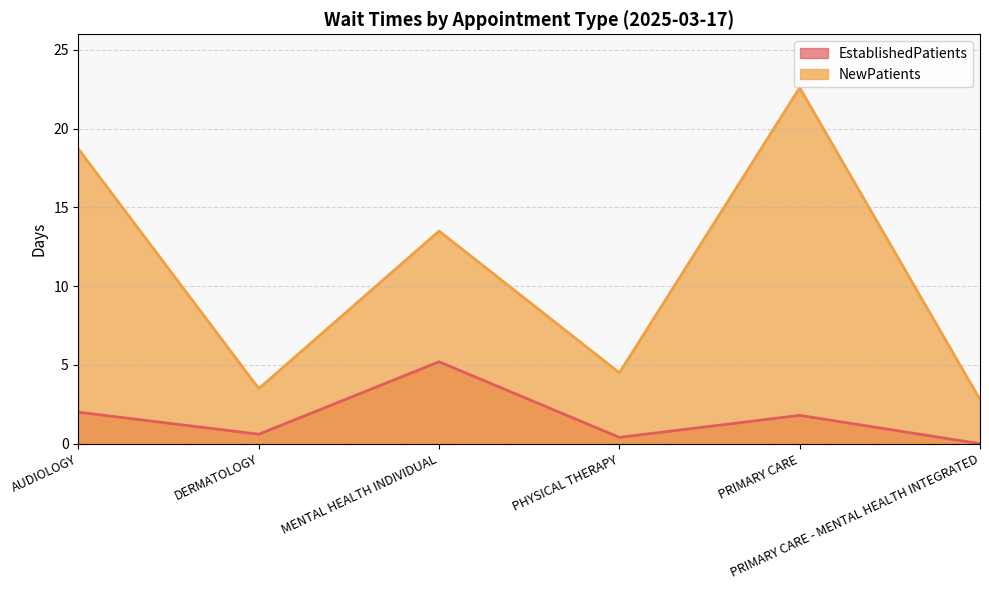

Is the value of NewPatients at PRIMARY CARE - MENTAL HEALTH INTEGRATED greater than the value of EstablishedPatients at DERMATOLOGY?

Yes